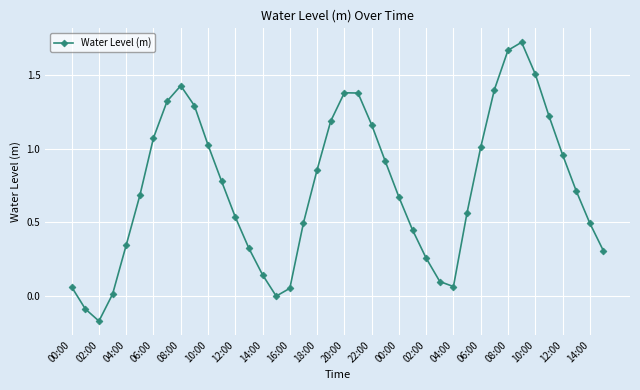

True or false: the data has more than 1 interior local peaks.

True